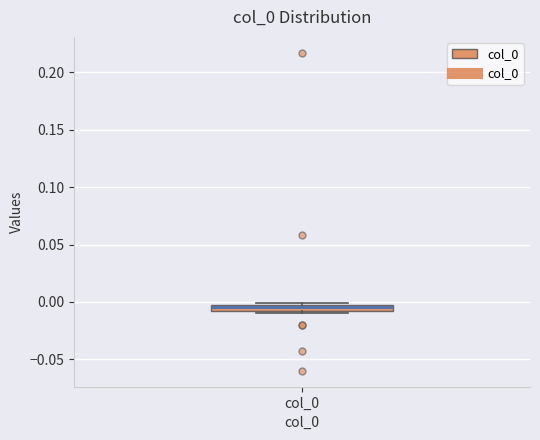

Where is the upper edge of the box for col_0 on the y-axis? The values are not printed on the chart, so give them approximately, as read against the axis.

0.000